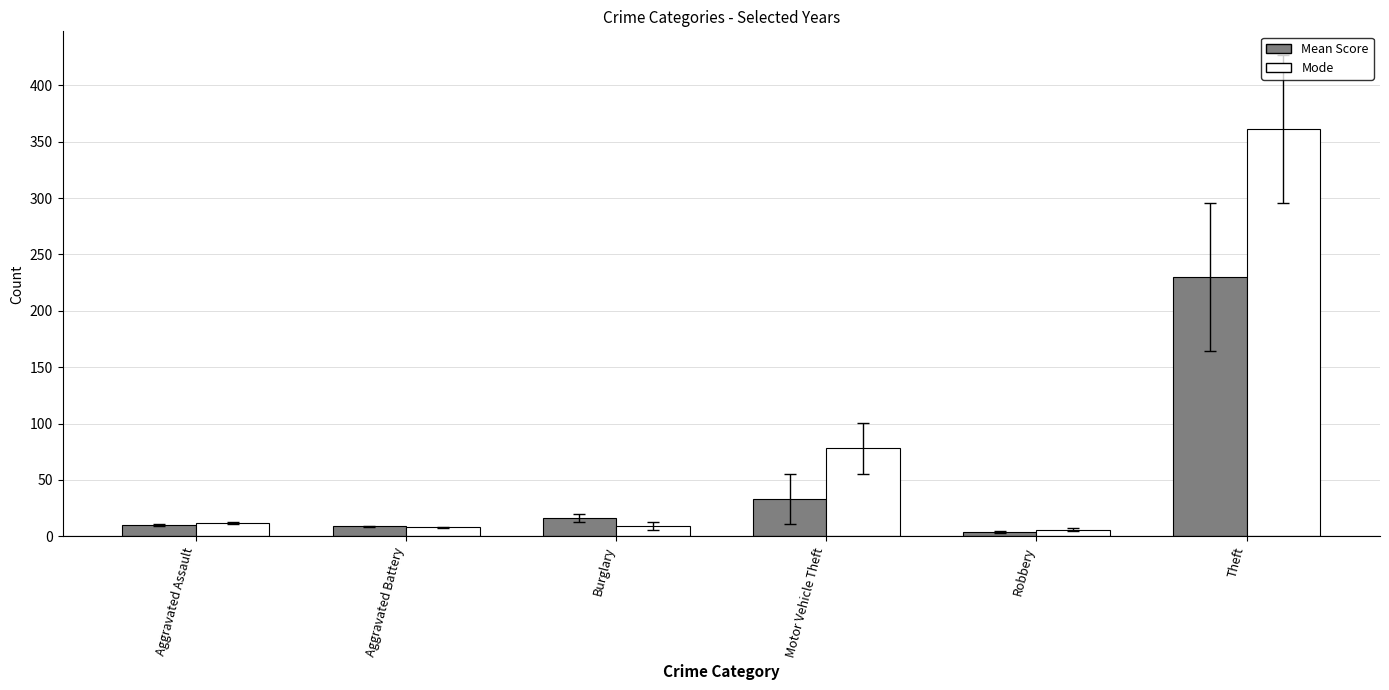

What is the sum of all Mode values?

474